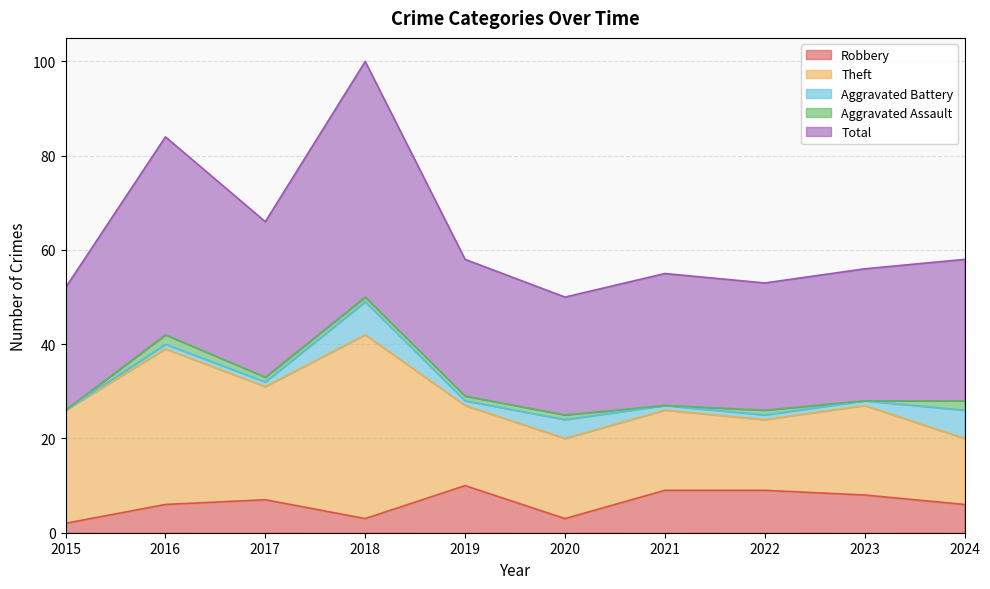

What is the sum of the Robbery values at 2015 and 2024?

8